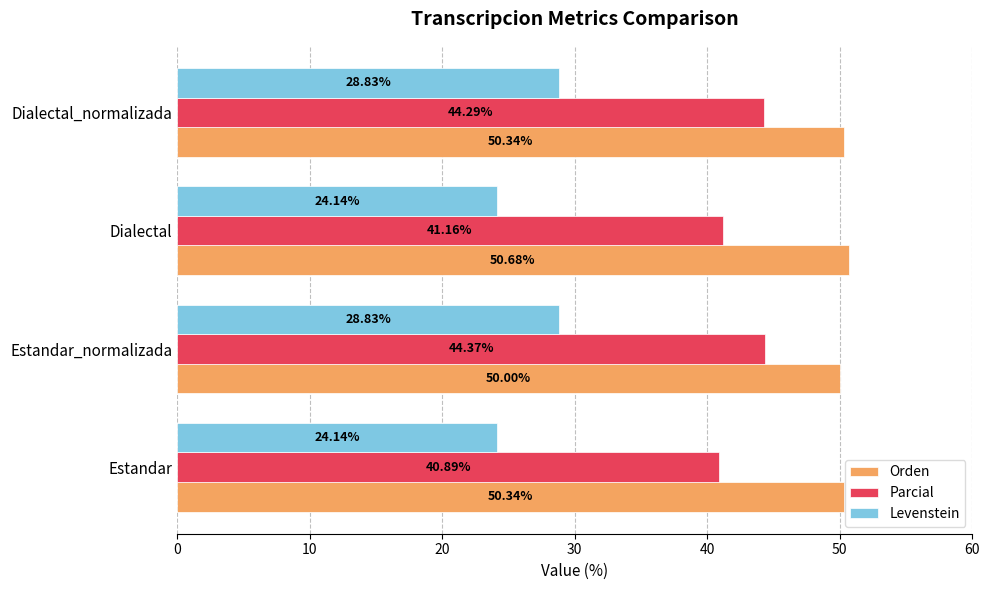

How many distinct data groups are displayed?

3